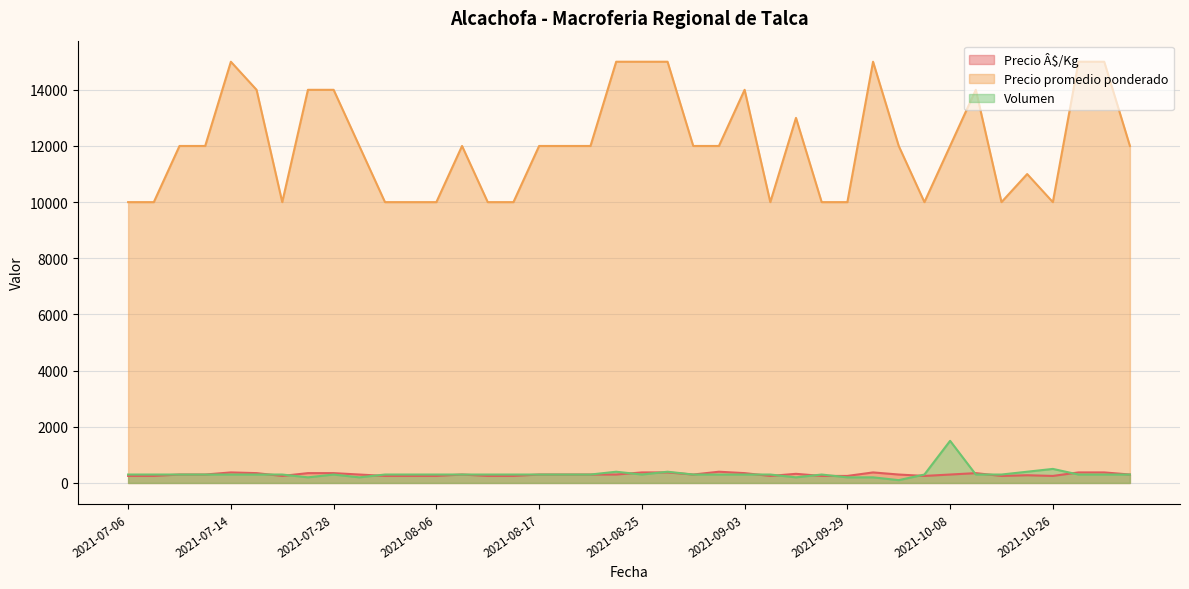

Rank the series by their maximum value, from highest to lowest.

Precio promedio ponderado, Volumen, Precio Â$/Kg